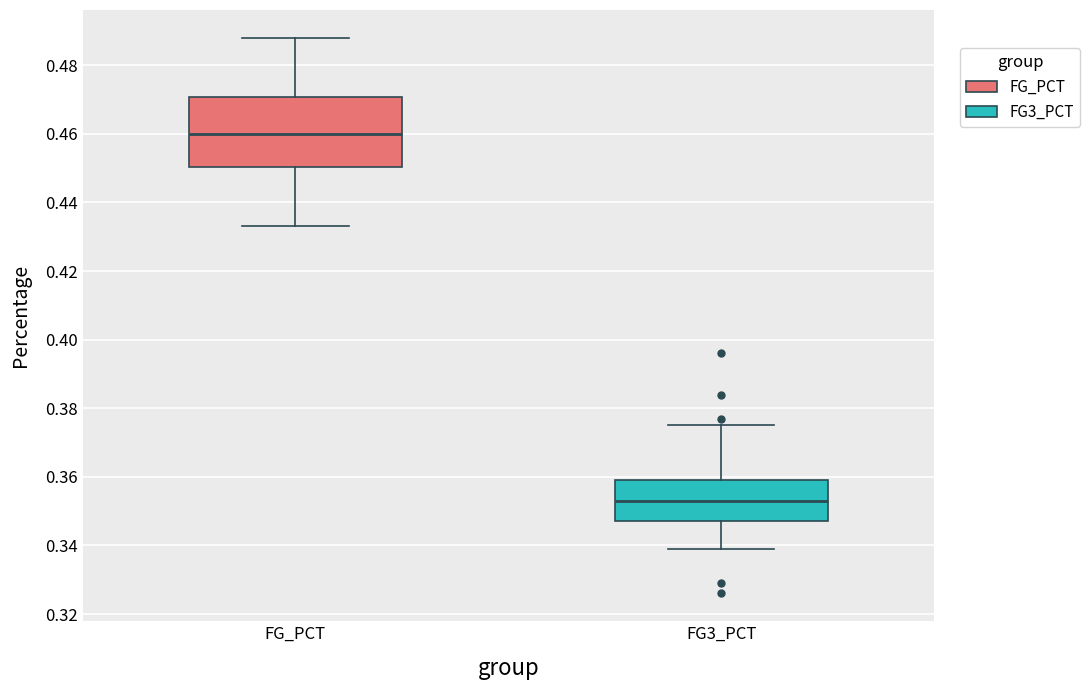

Reading left to right, read every box against the y-axis: the position of its median line, the range the box covers, and the ends of its whiskers. The values are not printed on the chart, so give them approximately, as read against the axis.

FG_PCT: median 0.460, box 0.450 to 0.470, whiskers 0.434 to 0.488
FG3_PCT: median 0.354, box 0.348 to 0.360, whiskers 0.340 to 0.376